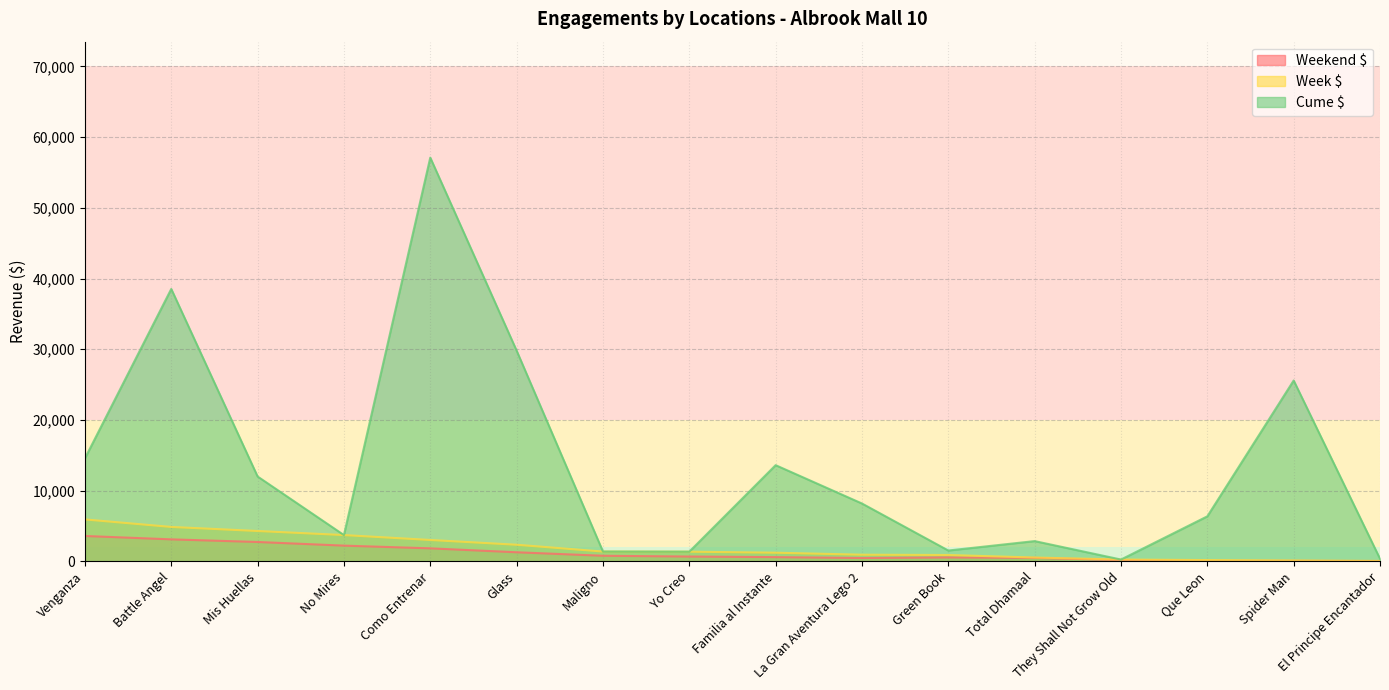

True or false: Weekend $ has more than 0 interior local peaks.

True